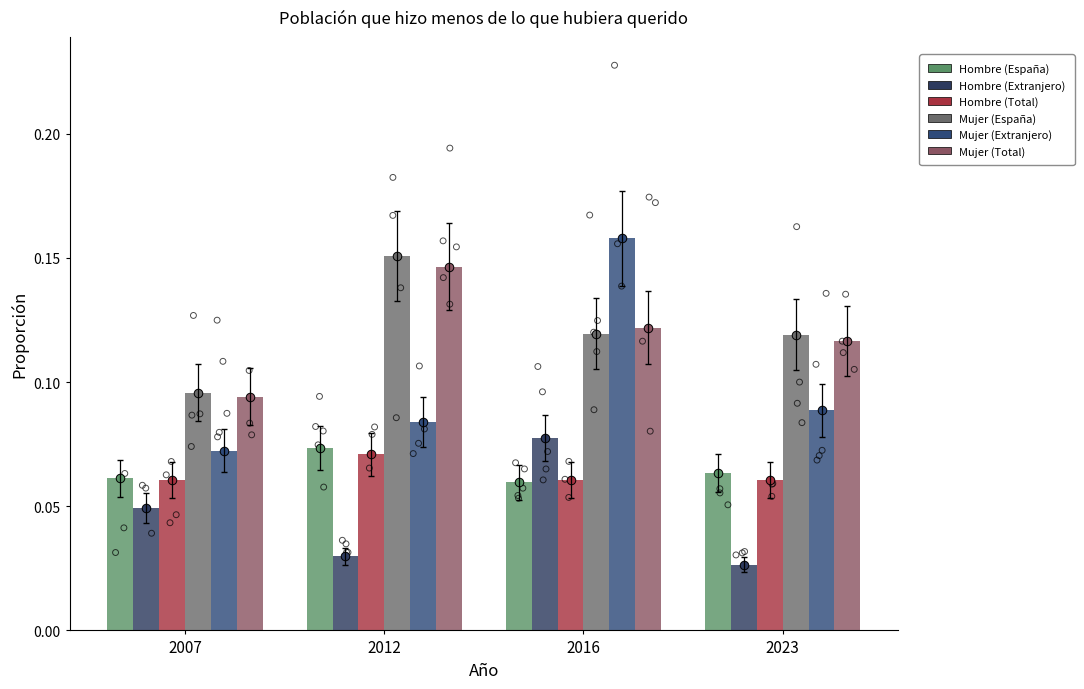

Which series has the widest spread of Y values?

Mujer (Extranjero)